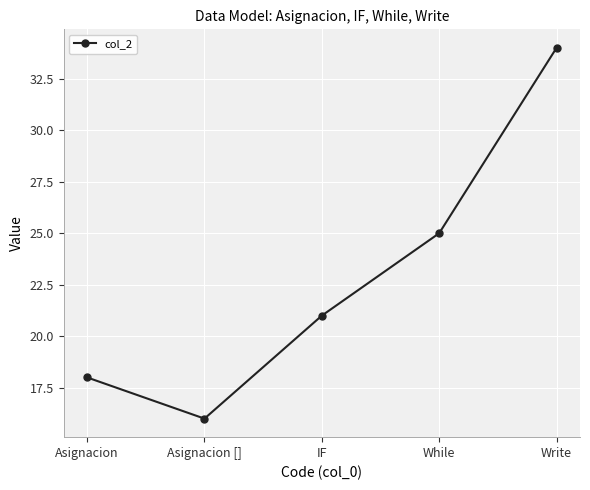

True or false: the data shows 8 at While.

False